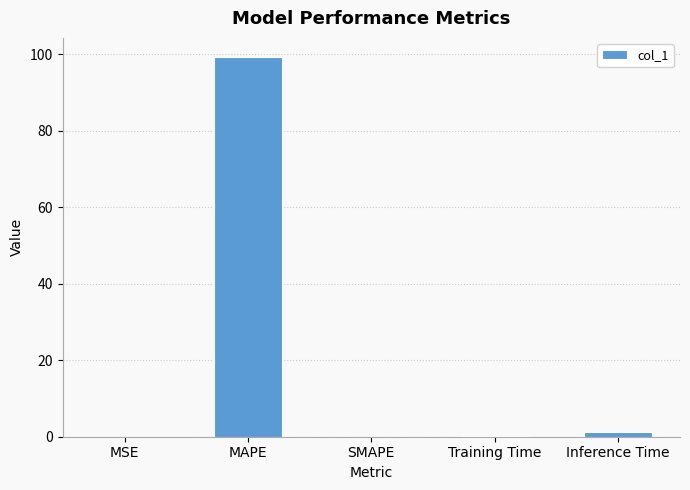

What is the maximum value shown in the chart?

99.3